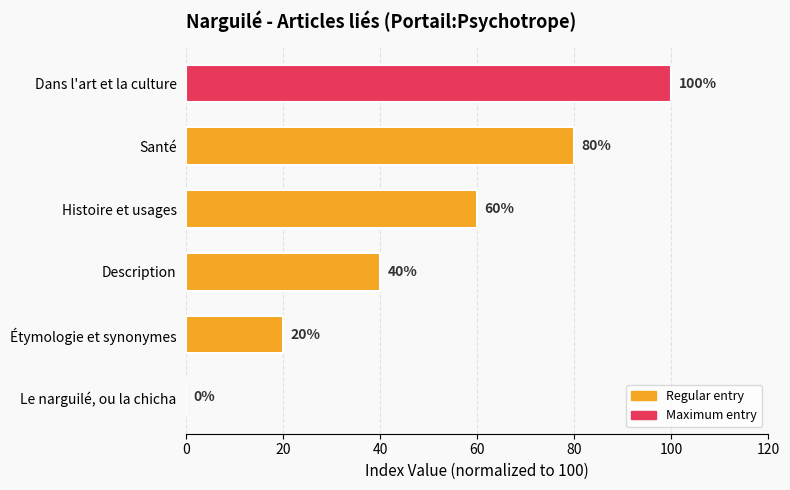

Approximately how many times larger is the value at Dans l'art et la culture compared to Étymologie et synonymes?

5.0